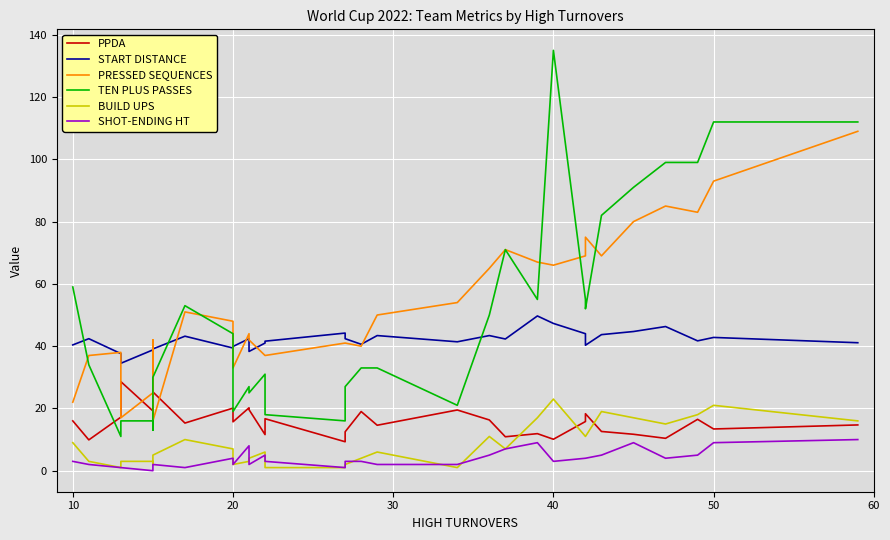

How many interior local peaks does the PRESSED SEQUENCES series have?

7